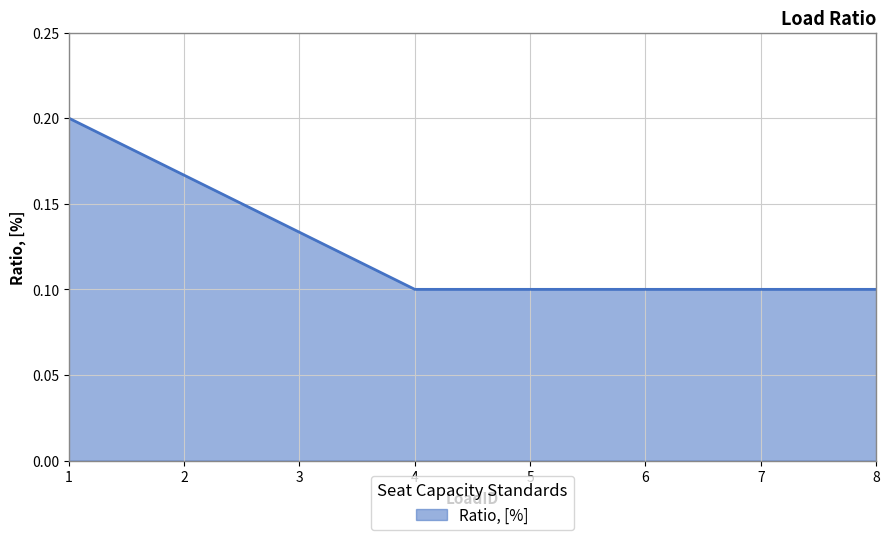

True or false: there are more than 2 points higher than both neighbors.

False